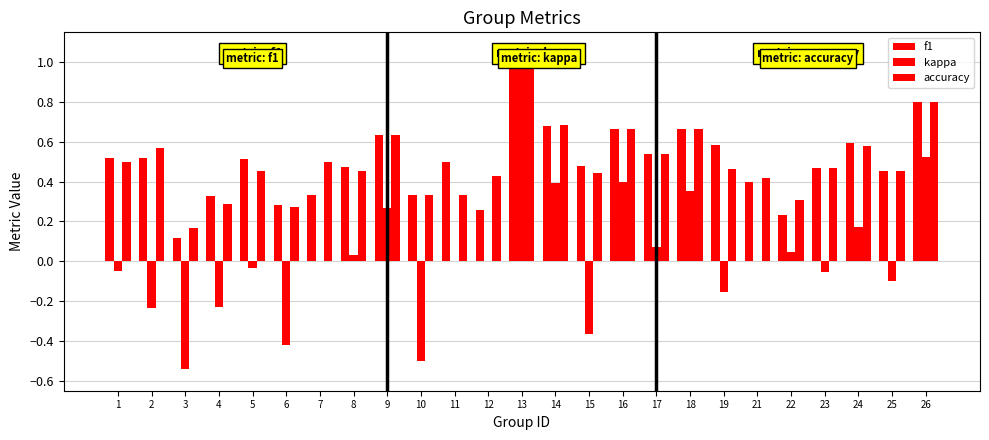

Does the chart contain stacked bars?

No